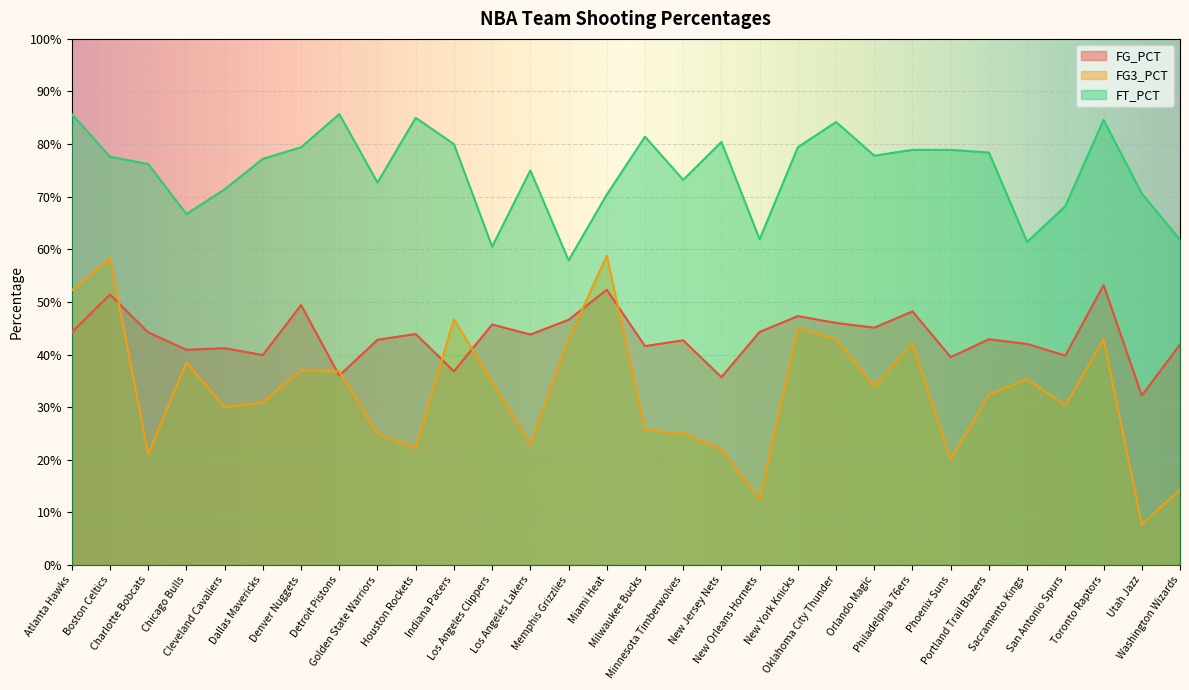

Which series has the widest spread of values?

FG3_PCT